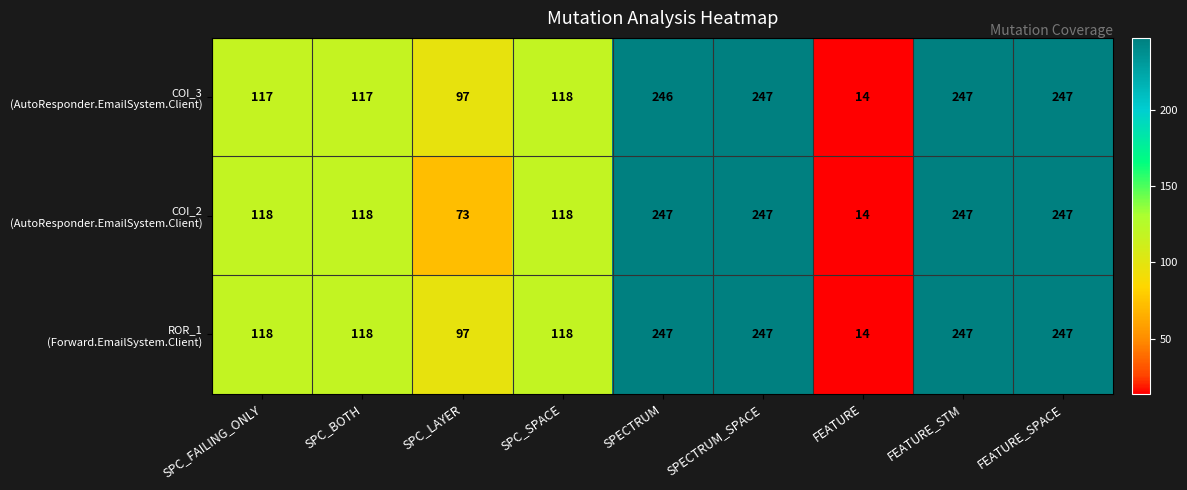

What is the total value across all series at SPECTRUM?

740